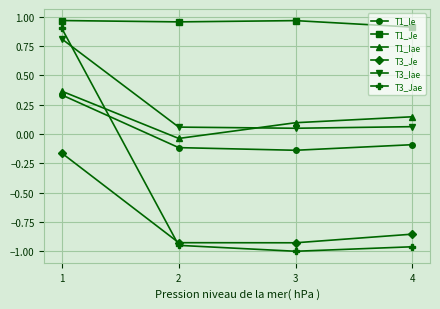

What value does the T3_Jae series have at 1?

0.9